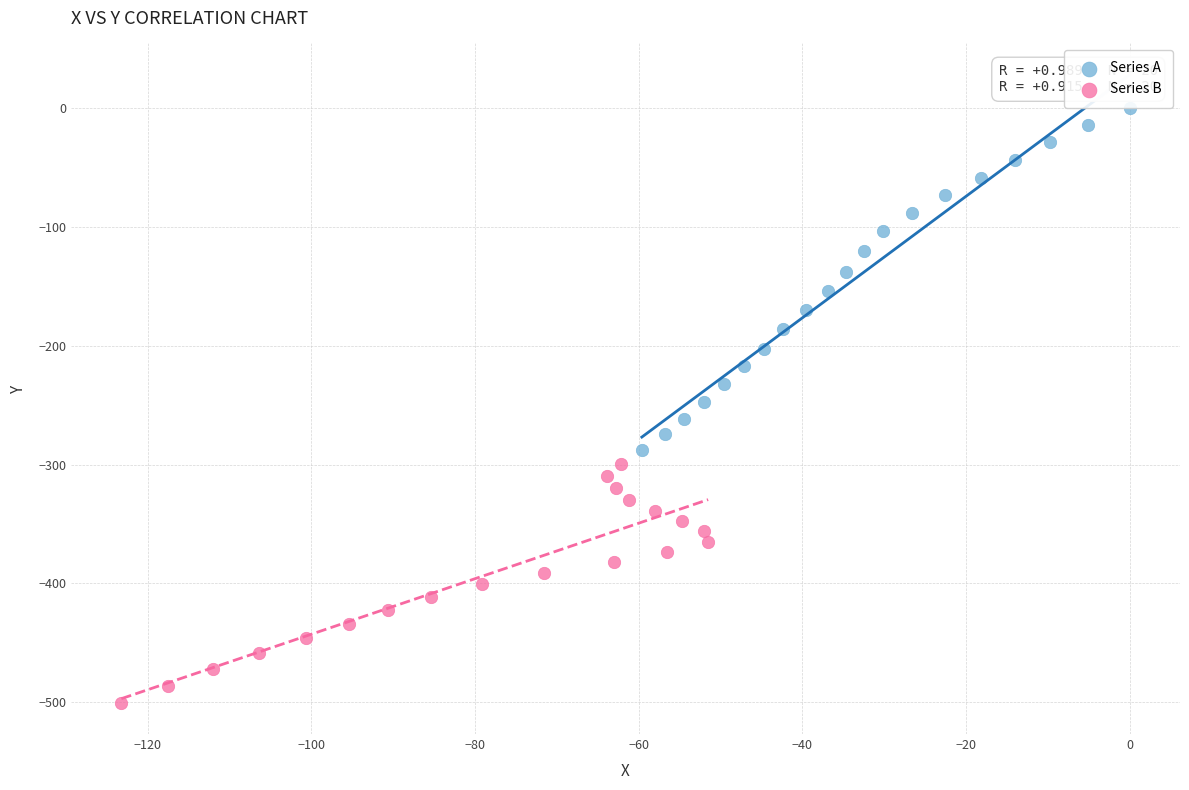

Which series reaches the minimum Y coordinate?

Series B